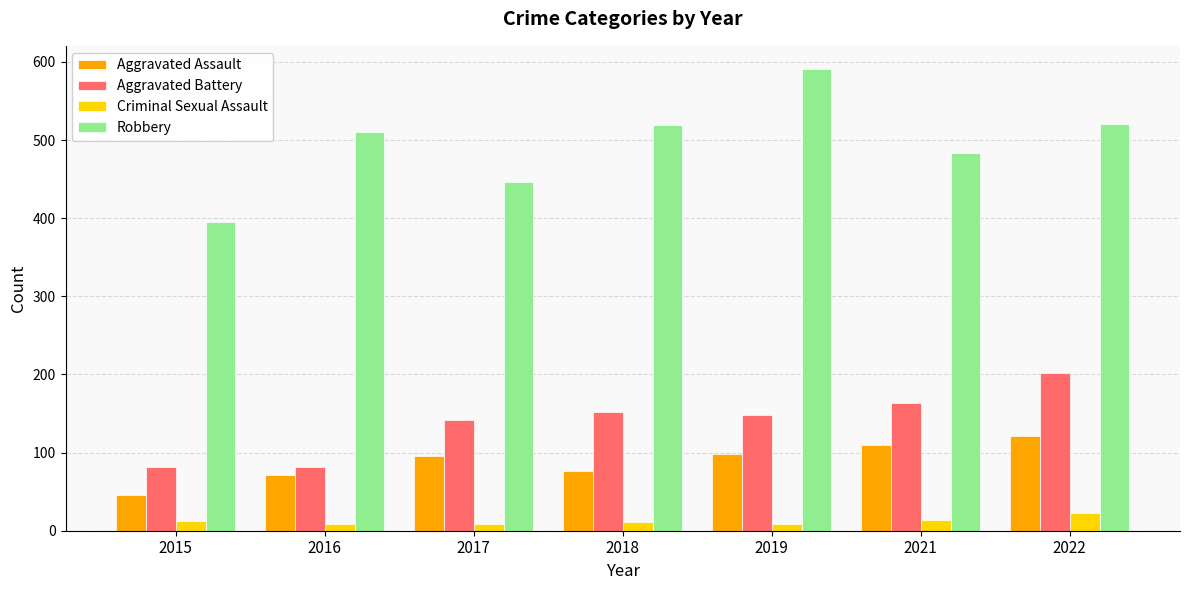

Which series has the largest total across all categories?

Robbery